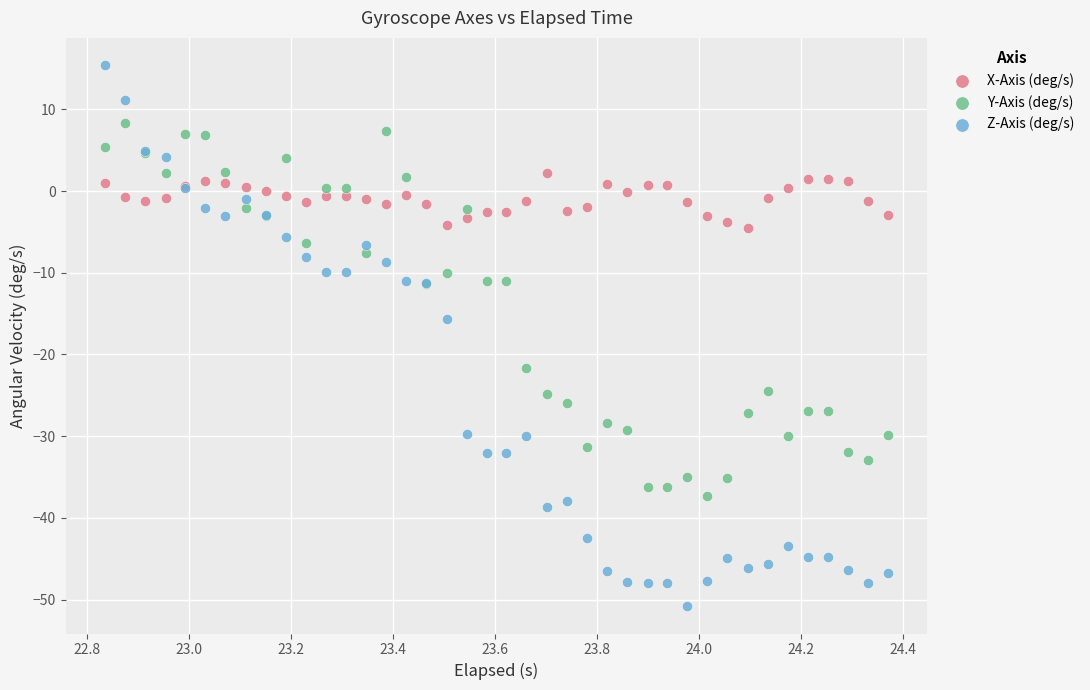

Which series has the widest spread of Y values?

Z-Axis (deg/s)